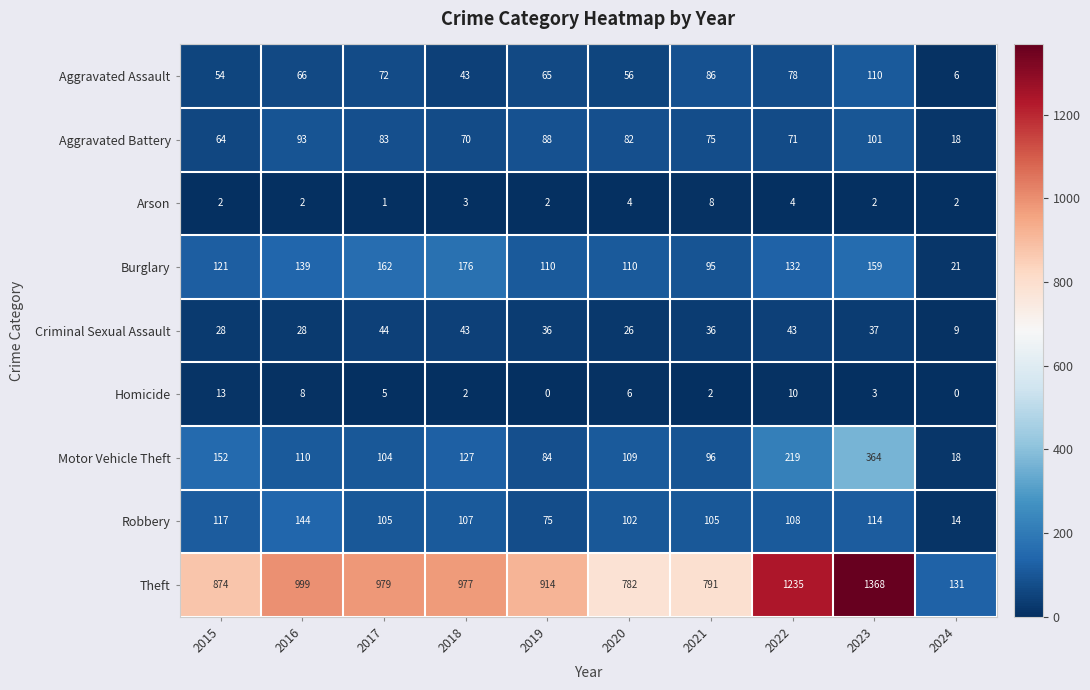

The Aggravated Assault series shows 37 at 2017. True or false?

False